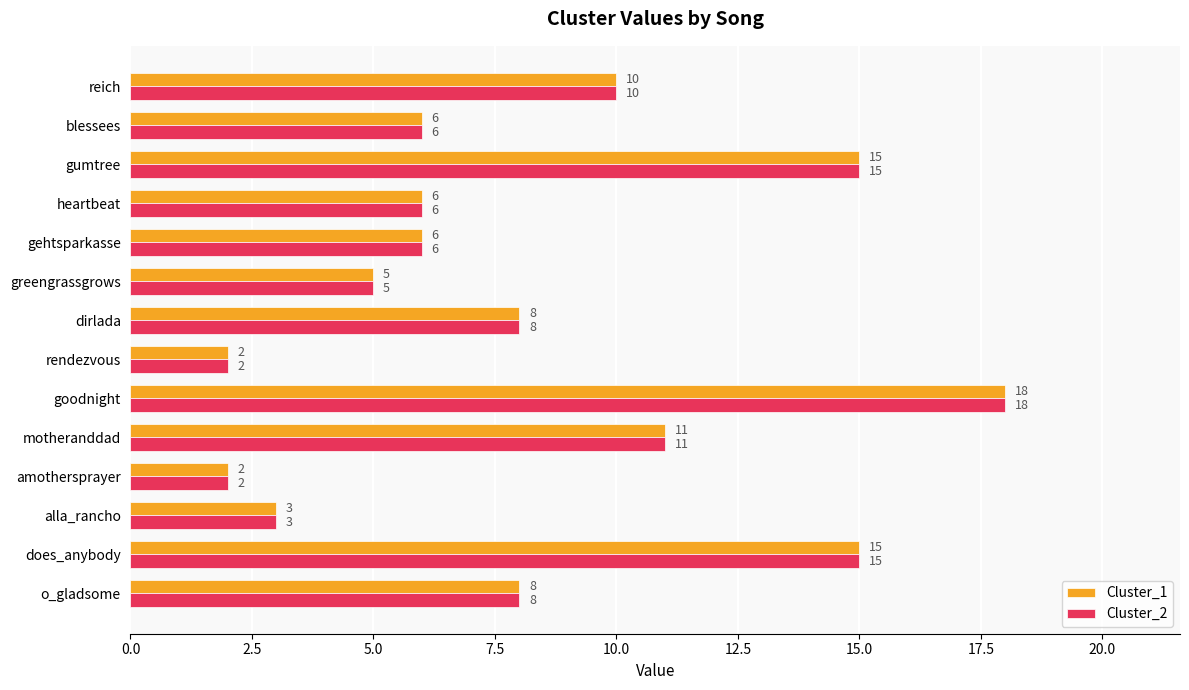

Where is Cluster_2 nearest to the value 10?

reich